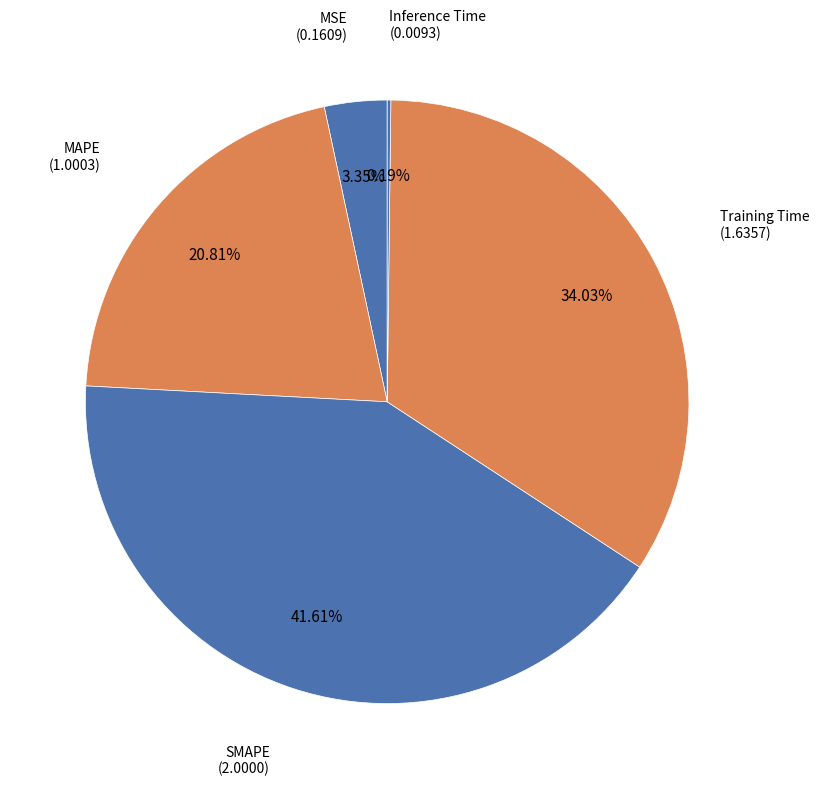

Which slice is the largest?

SMAPE